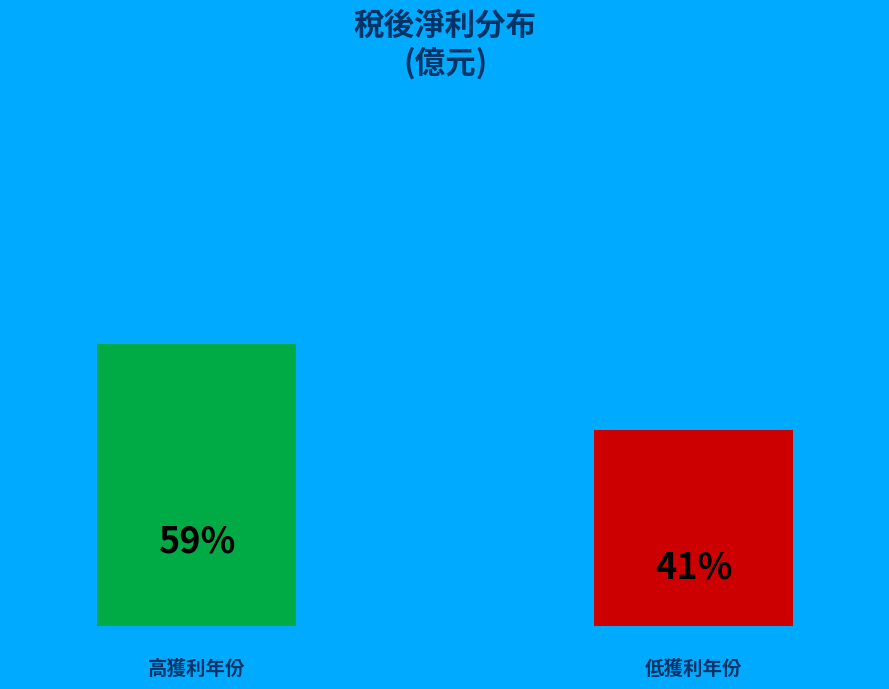

How many bars are there in total?

2